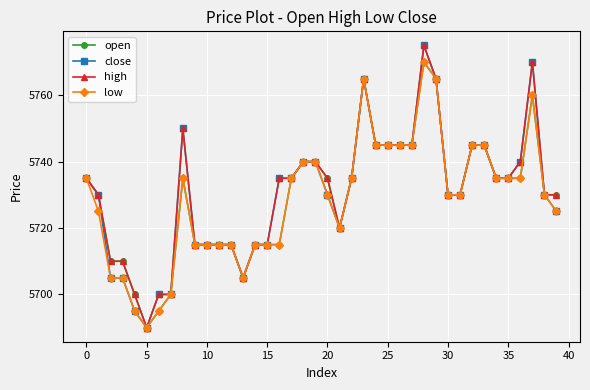

What are all the series names shown in the legend?

open, close, high, low